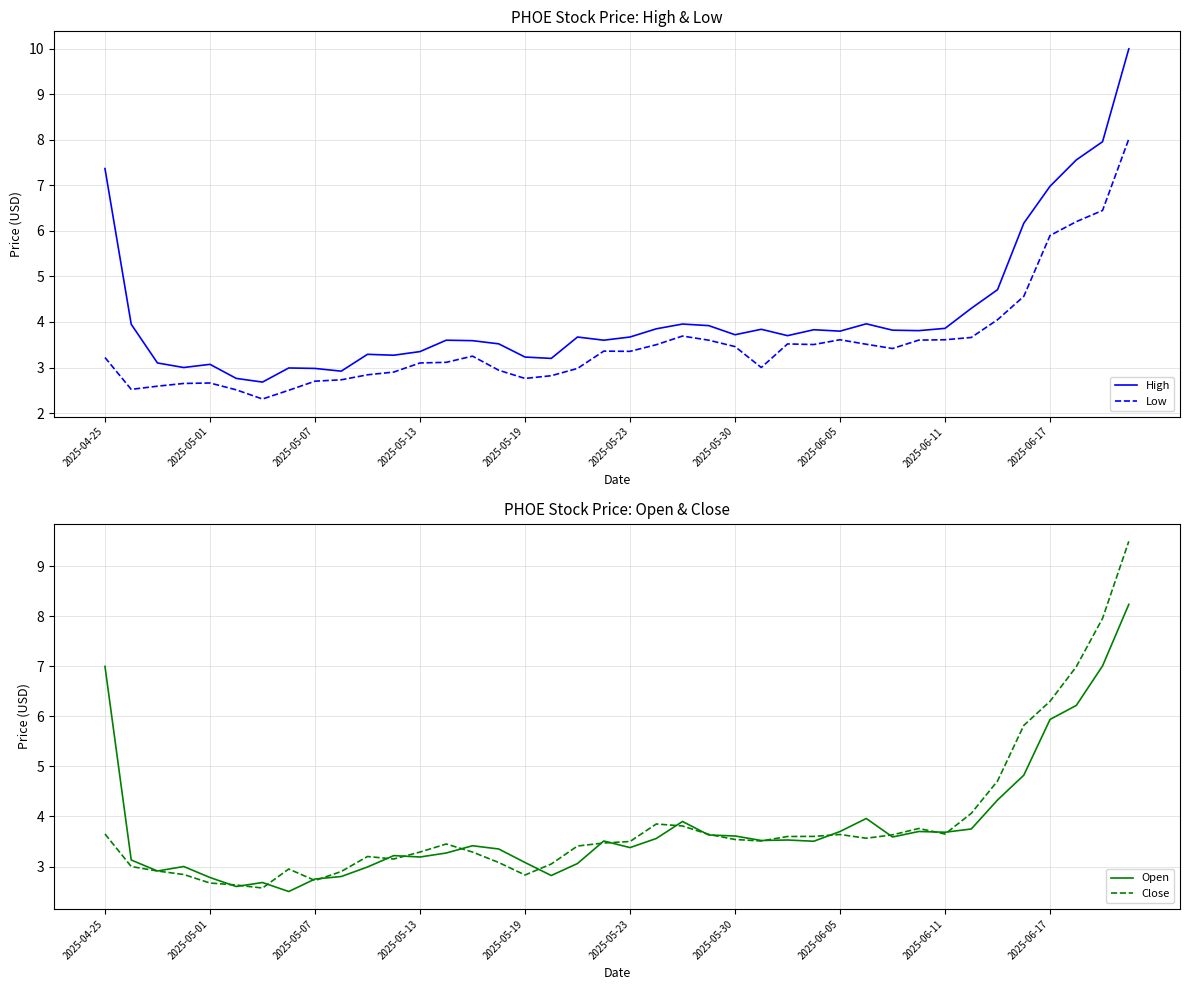

What is the lowest value of the Low series?

2.3